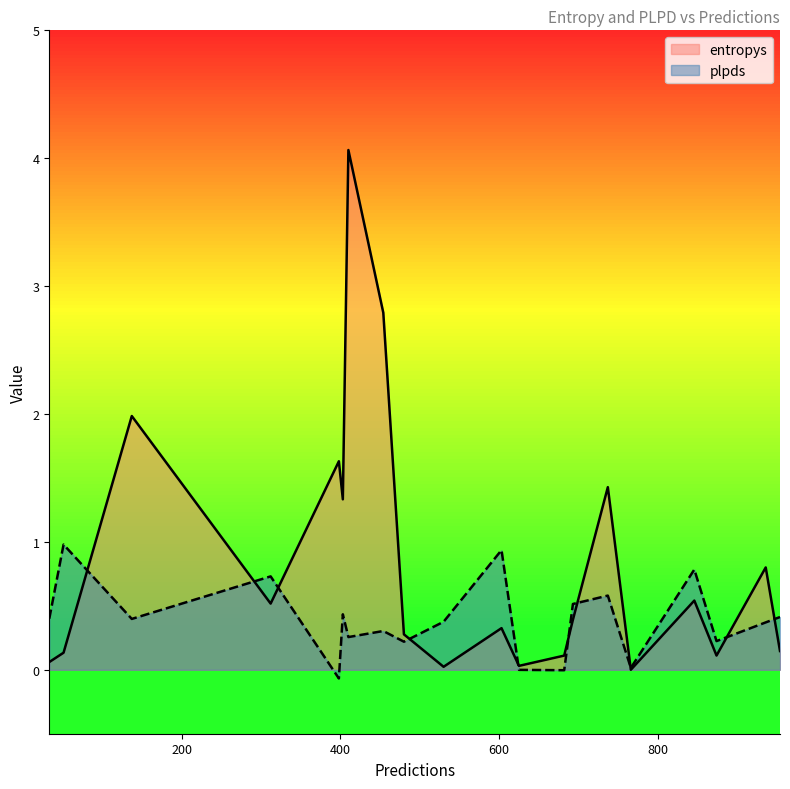

Reading right to left, what are all the values shown in this chart?

entropys: 403=1.3	398=1.6	530=0.0	954=0.1	312=0.5	936=0.8	625=0.0	454=2.8	410=4.1	737=1.4	480=0.3	682=0.1	693=0.4	846=0.5	603=0.3	874=0.1	33=0.1	766=0.0	137=2.0	51=0.1
plpds: 403=0.4	398=-0.1	530=0.4	954=0.4	312=0.7	936=0.4	625=-0.0	454=0.3	410=0.3	737=0.6	480=0.2	682=-0.0	693=0.5	846=0.8	603=0.9	874=0.2	33=0.4	766=0.0	137=0.4	51=1.0